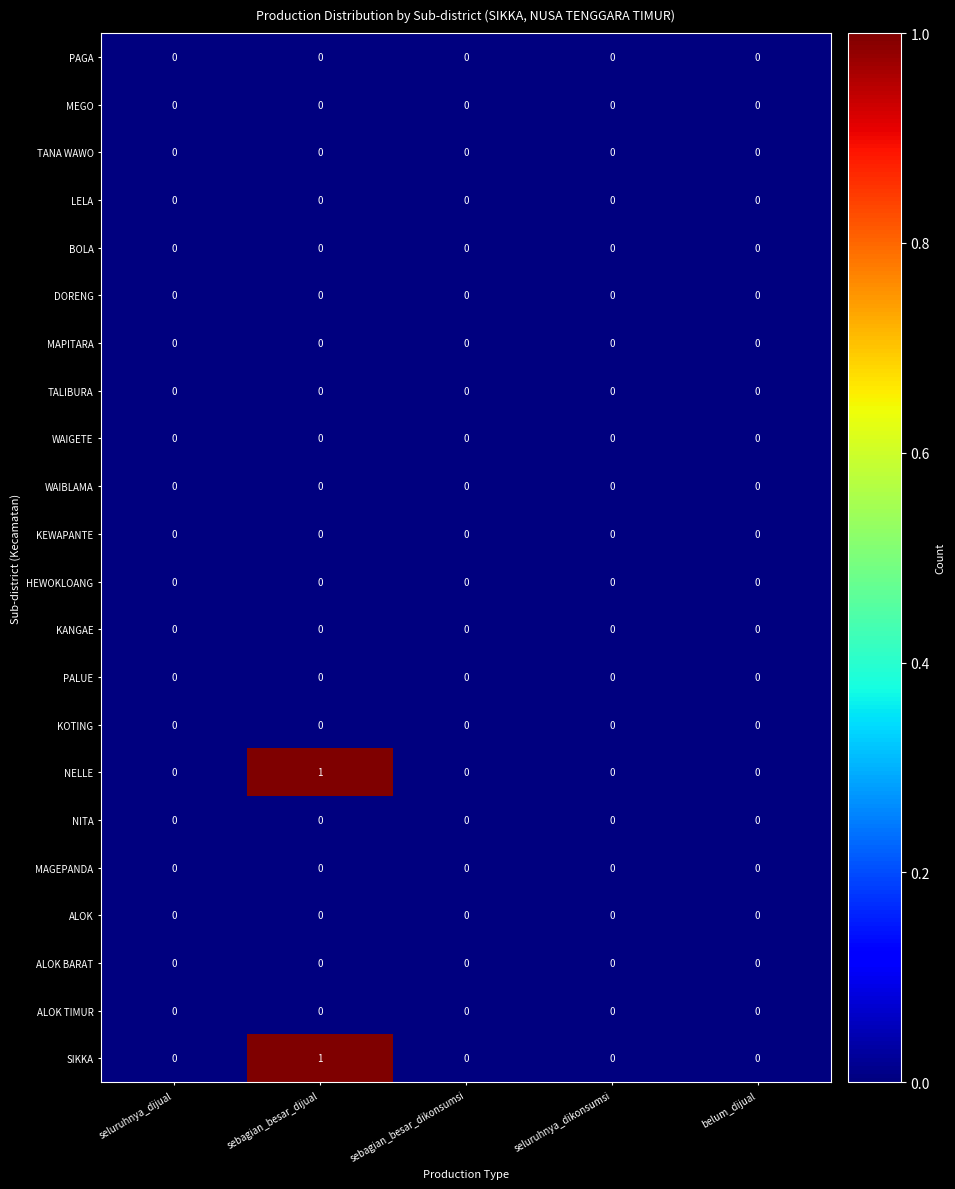

How many distinct data groups are displayed?

22